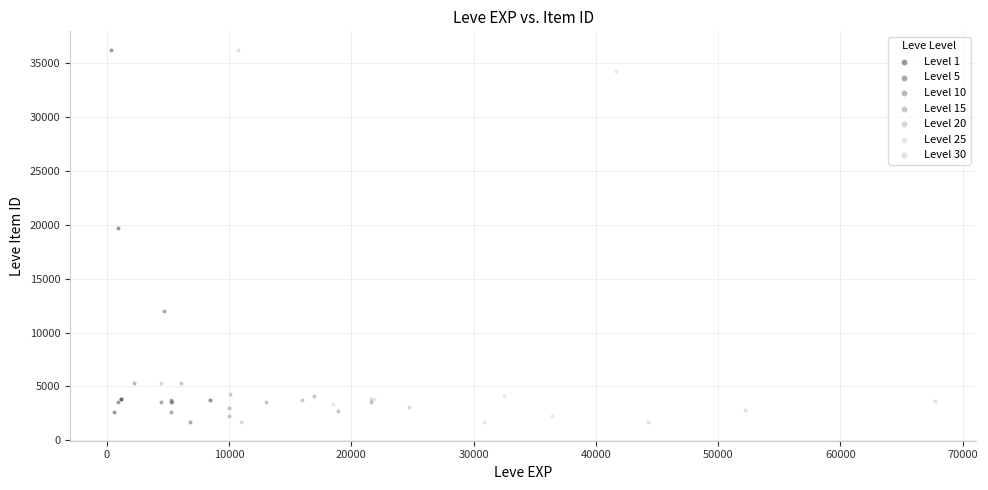

Which series has the largest Y range (max minus min)?

Level 30